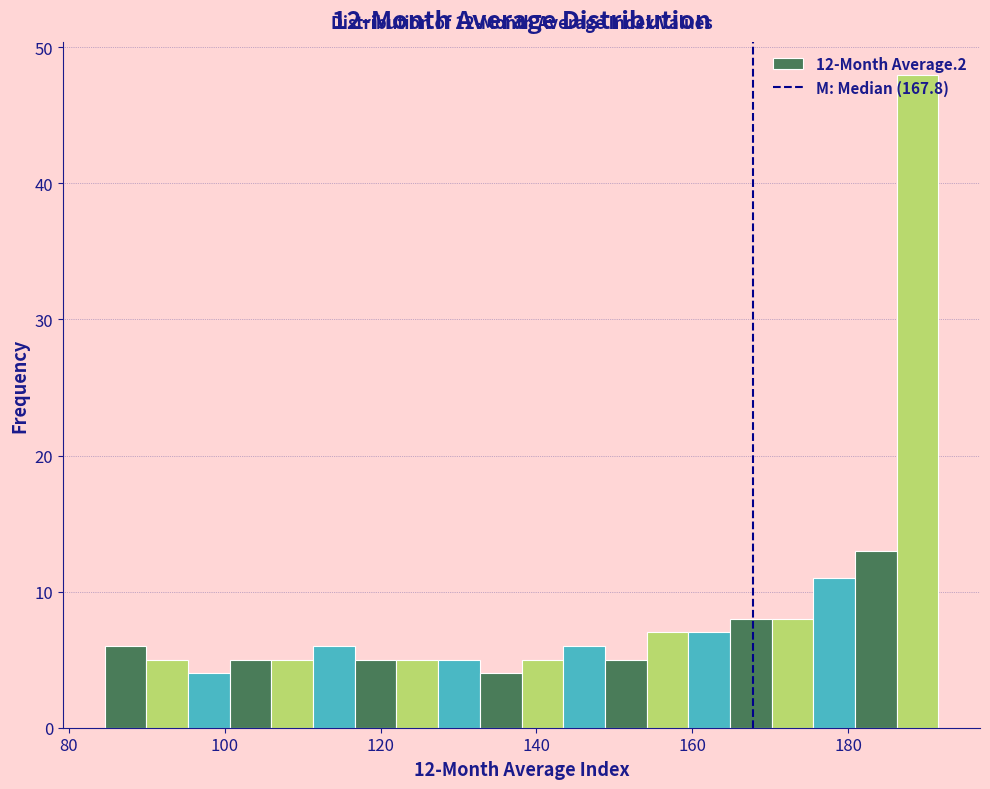

Around what value on the x-axis is the tallest bar? Give the approximate position of its centre, as read against the axis.

188